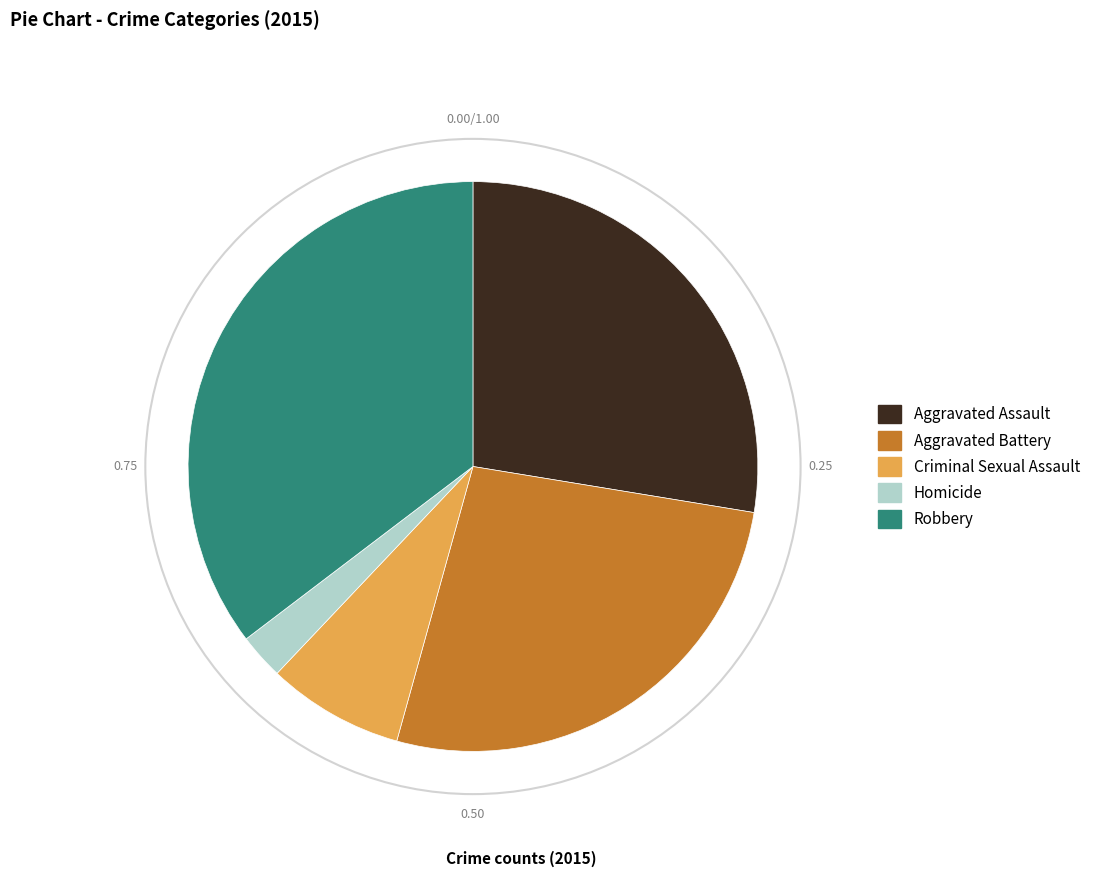

Do Aggravated Assault and Robbery together represent more than half of the pie?

Yes